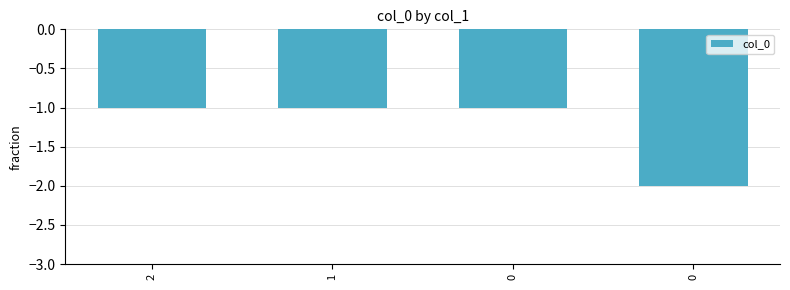

The value at 0 is -2. True or false?

True